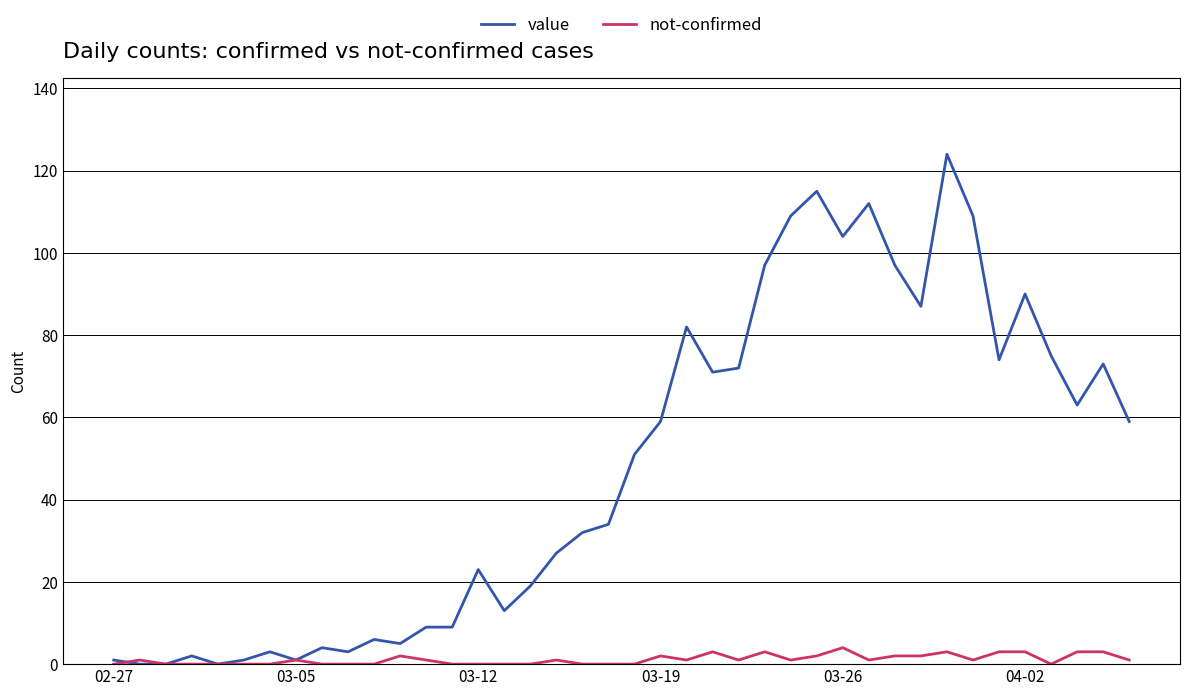

Which series has the widest spread of values?

value